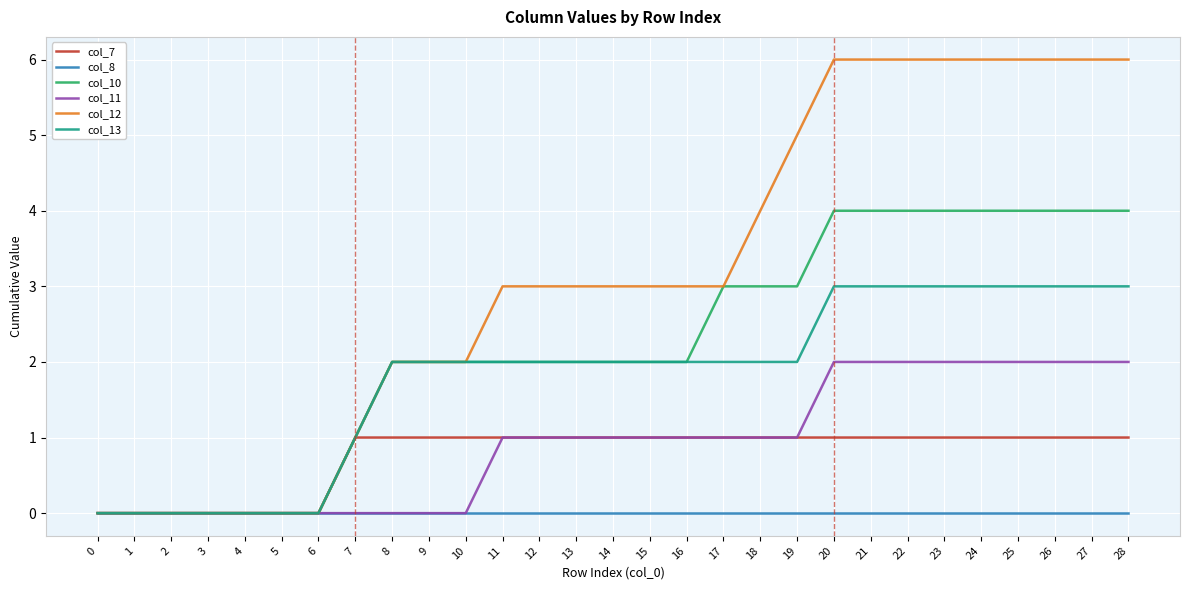

Is the value of col_13 at 14 greater than the value of col_12 at 19?

No